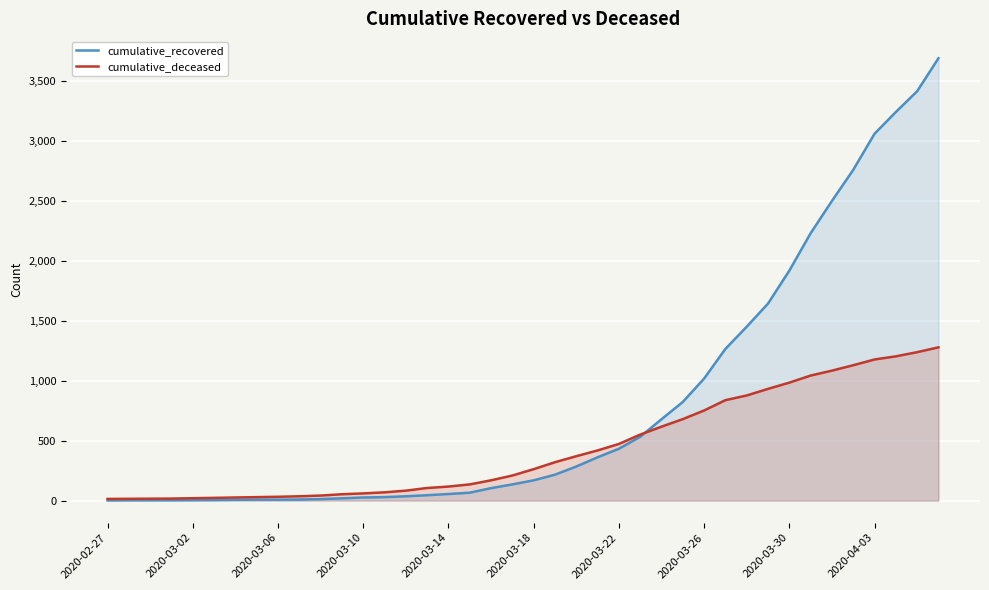

At which label is cumulative_recovered closest to 1844?

2020-03-30